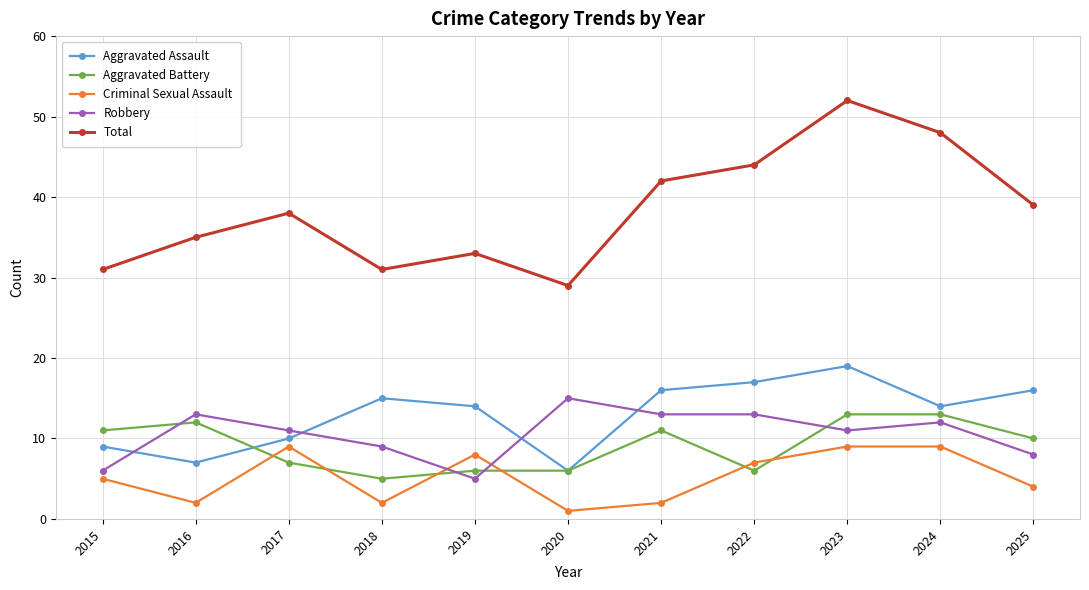

Is it true that Total equals 38 at 2017?

True